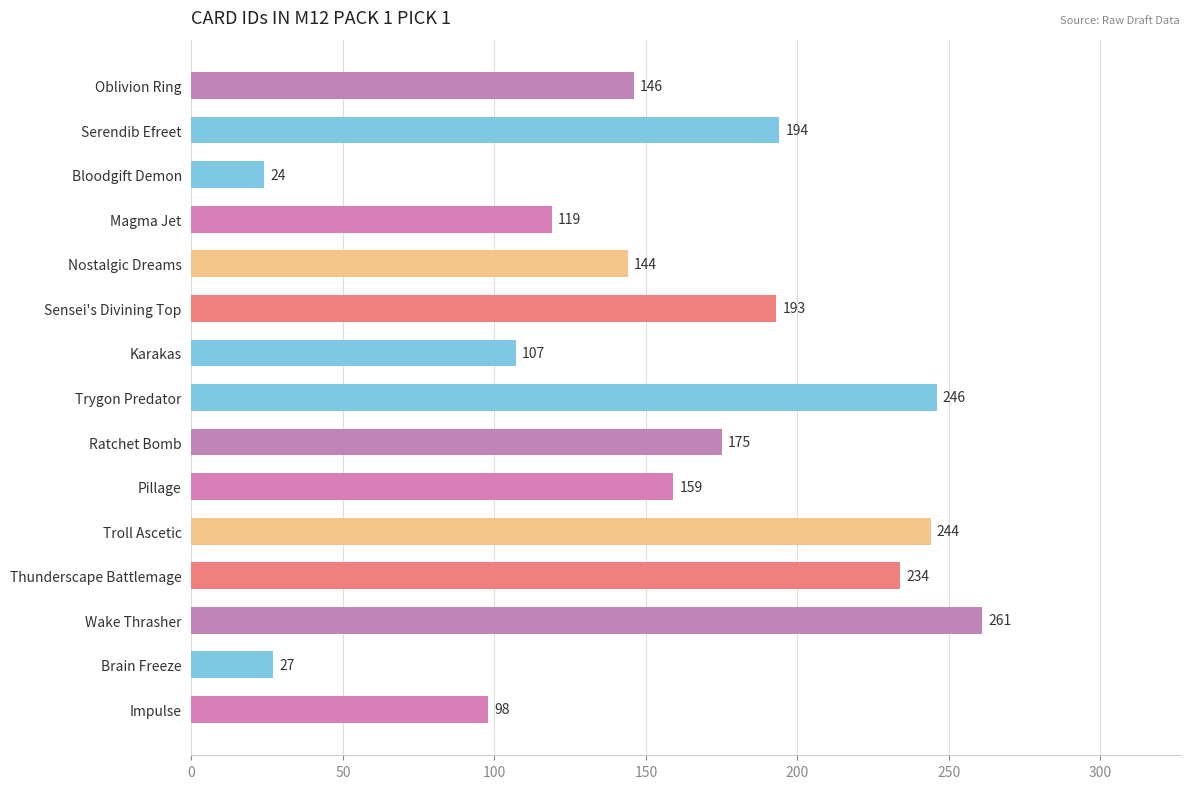

What is the difference between the maximum and minimum values?

237